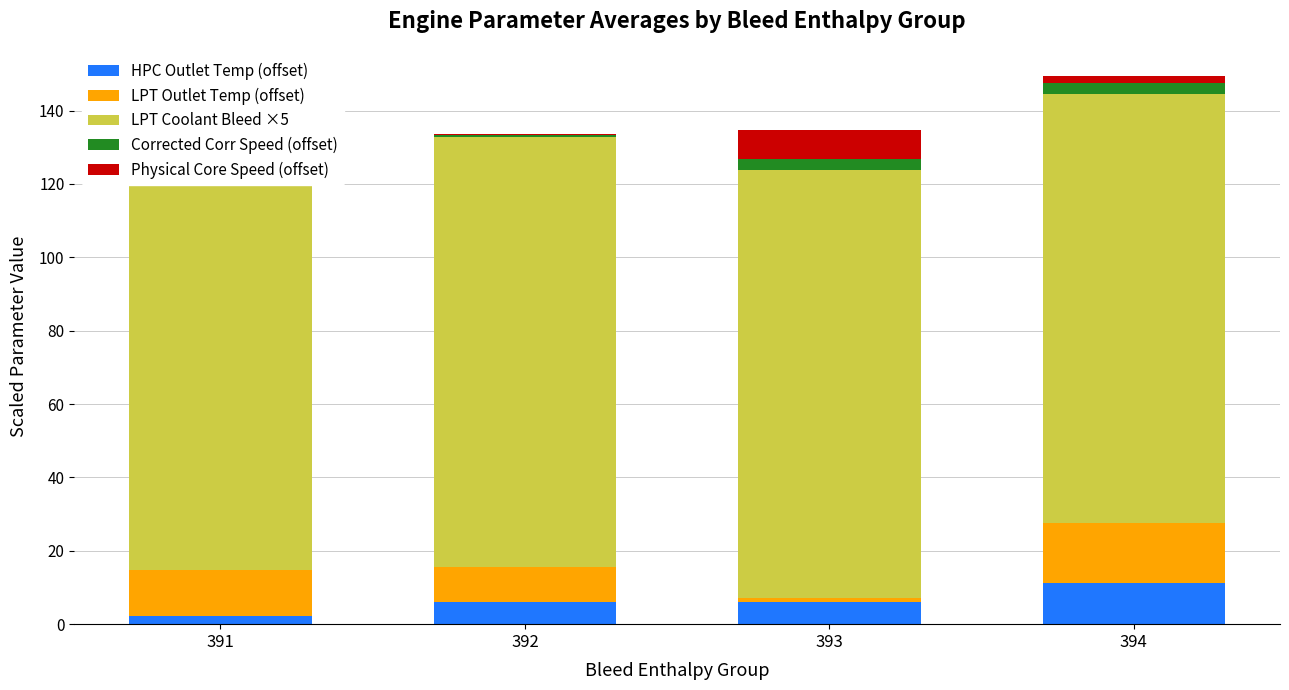

Where is HPC Outlet Temp (offset) nearest to the value 6?

392